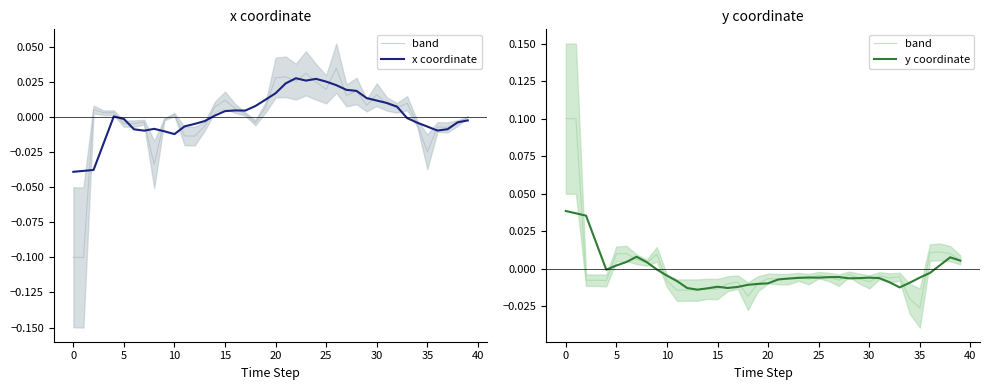

Rank the series by their maximum value, from lowest to highest.

x coordinate, y coordinate, band